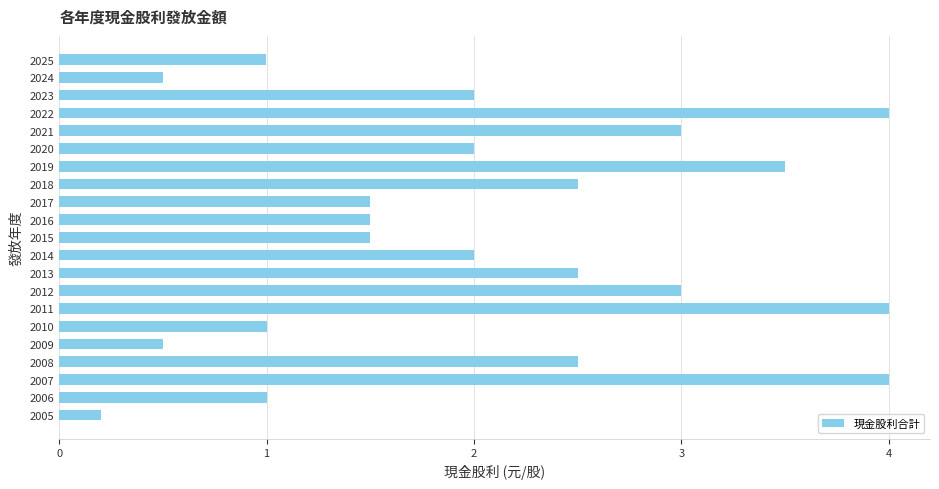

Is it true that the value at 2005 is 0.2?

True